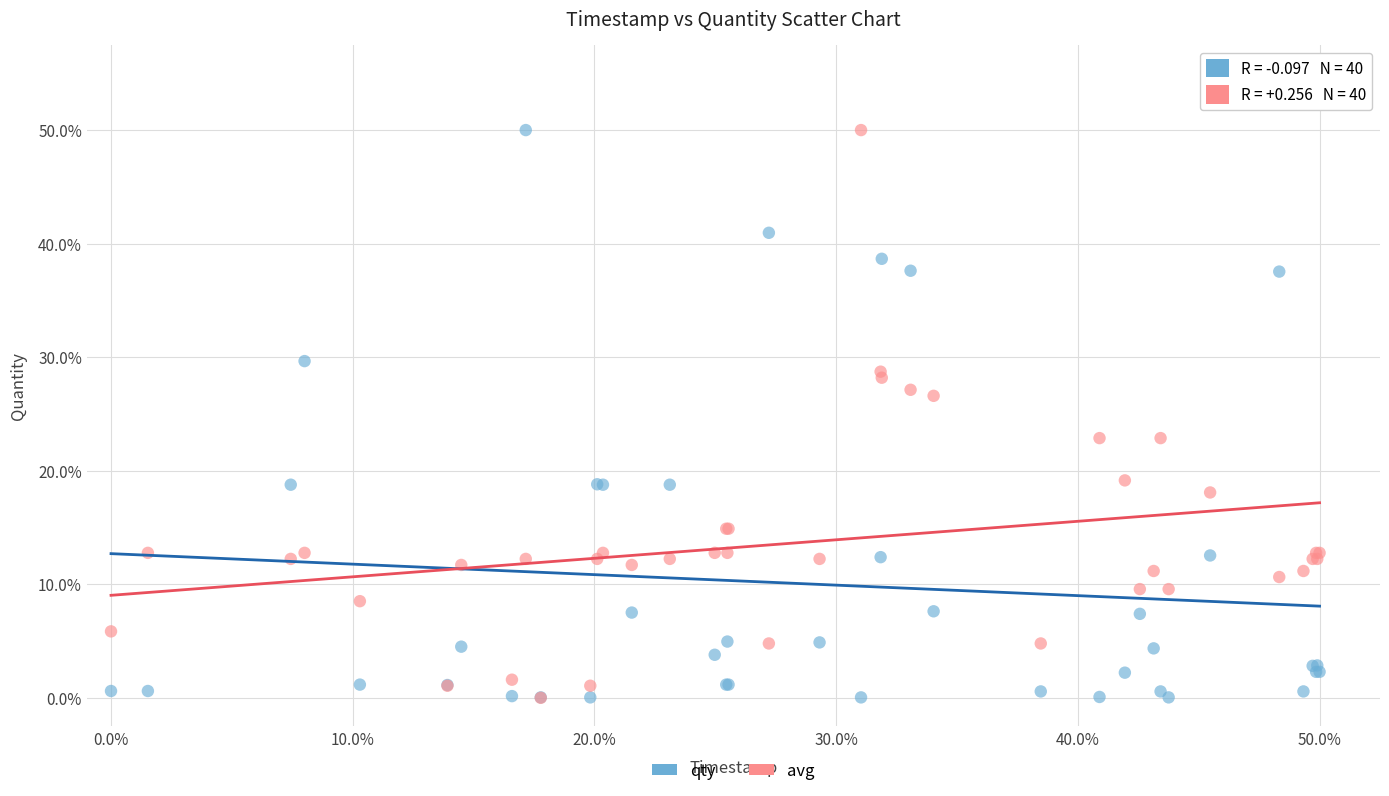

What are all the series names shown in the legend?

qty, avg